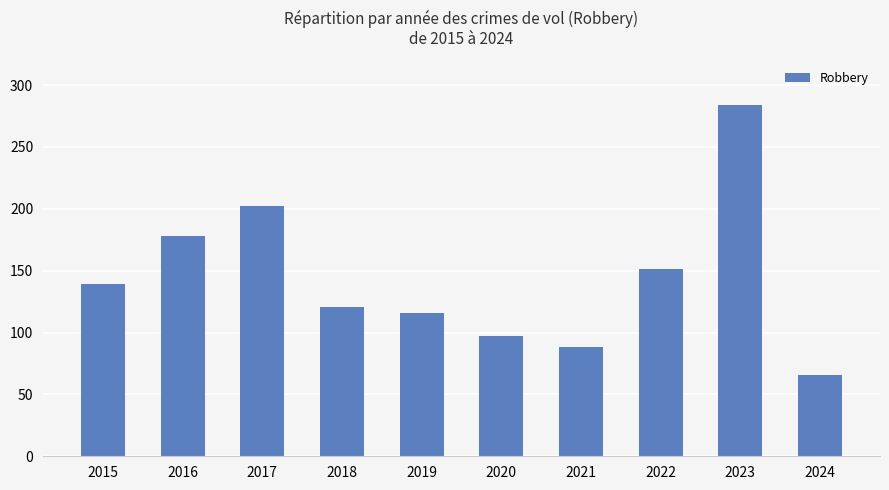

What is the difference between the second highest and minimum values?

136